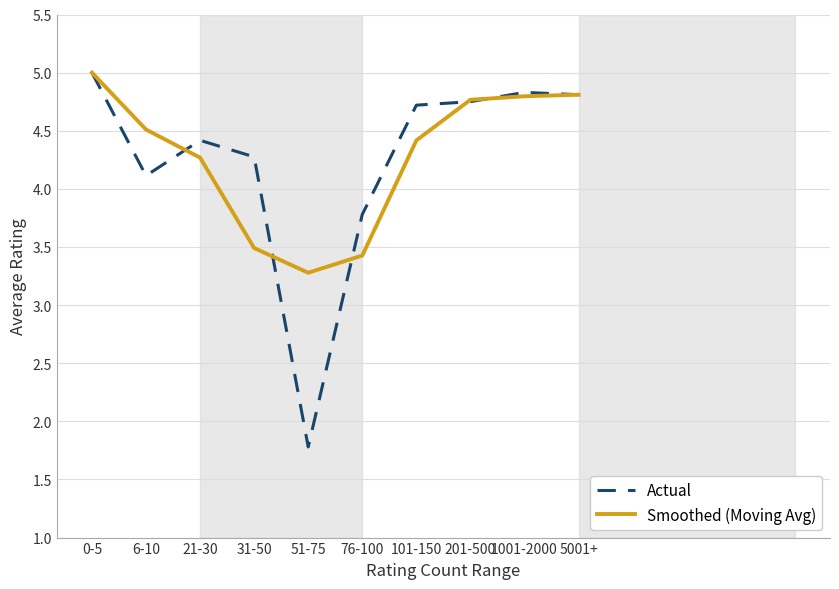

The value of Actual at 21-30 is 4.4. True or false?

True